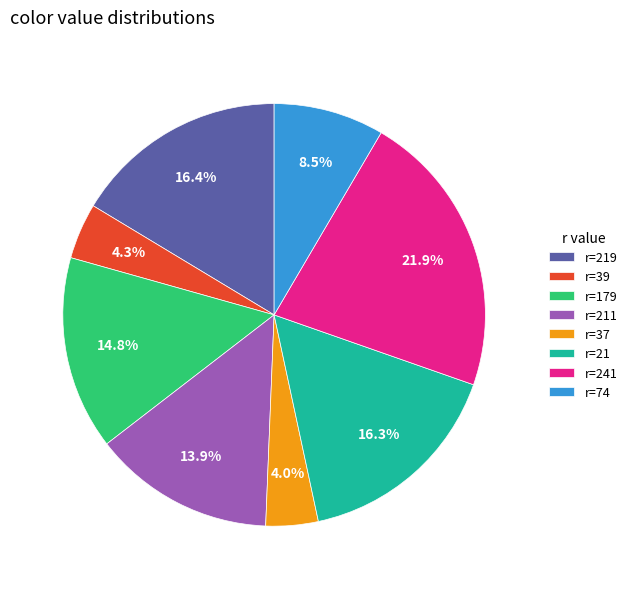

To the nearest percent, what is the average slice percentage?

12%